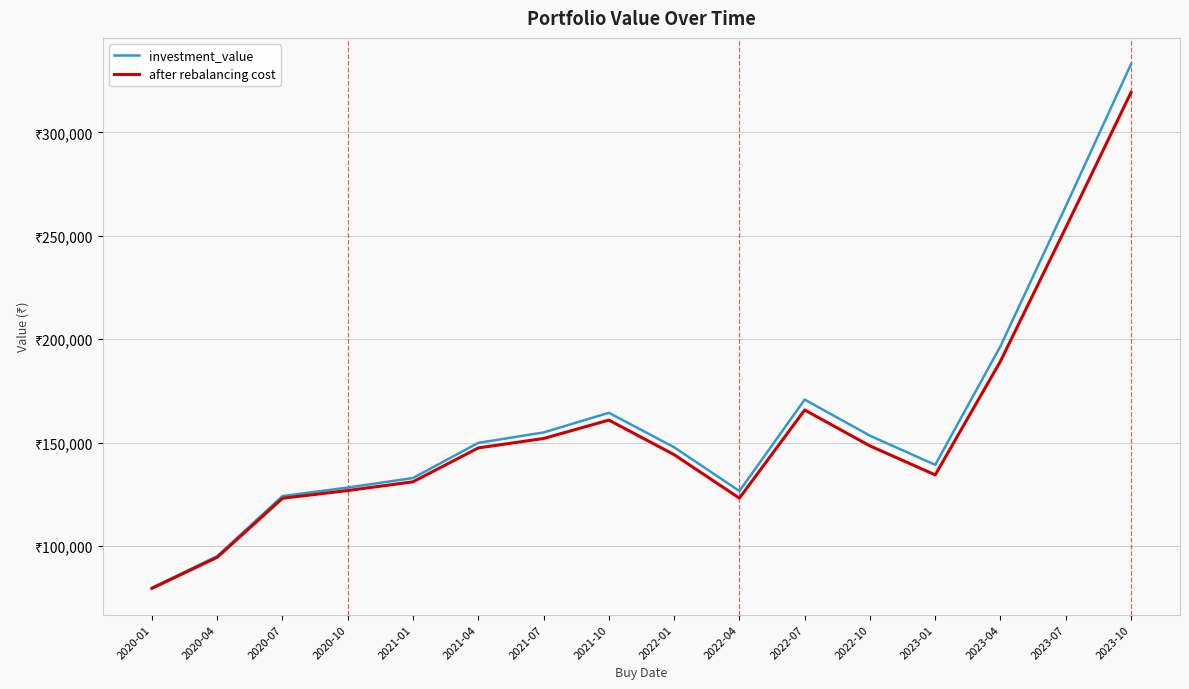

Which series has the widest spread of values?

investment_value